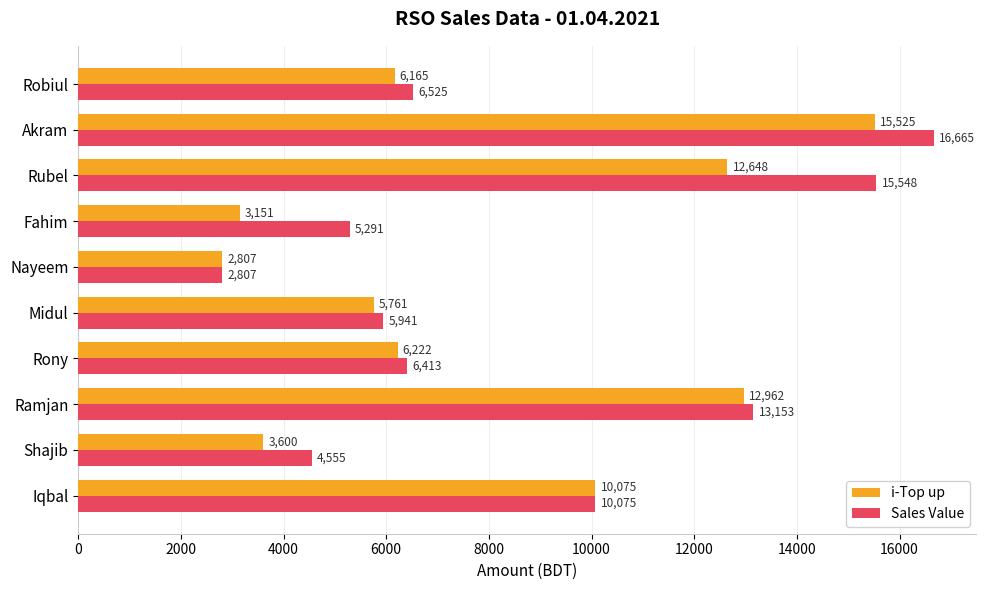

The i-Top up series shows 27863 at Akram. True or false?

False